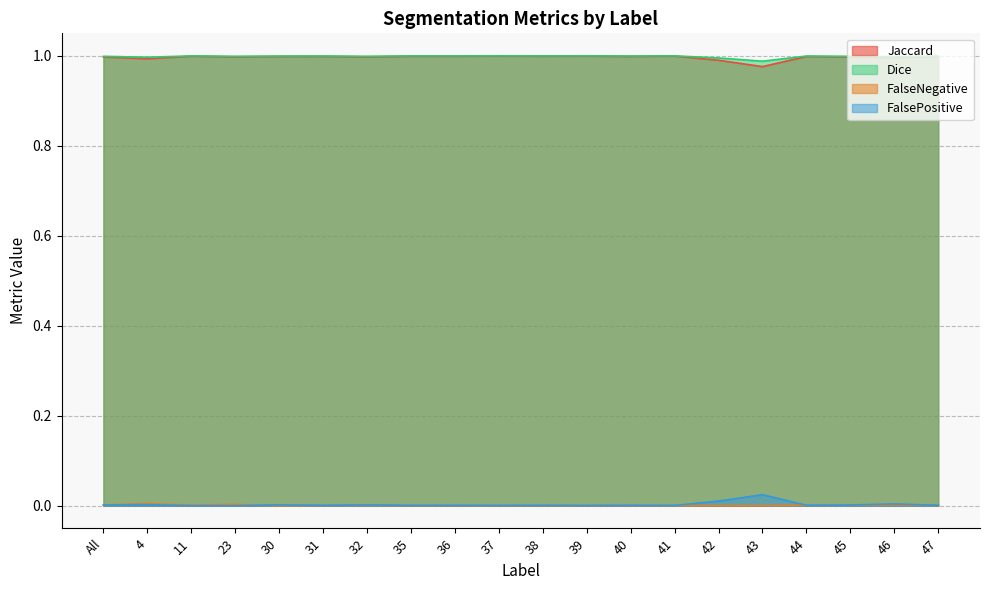

At which category is the sum across all series the highest?

37